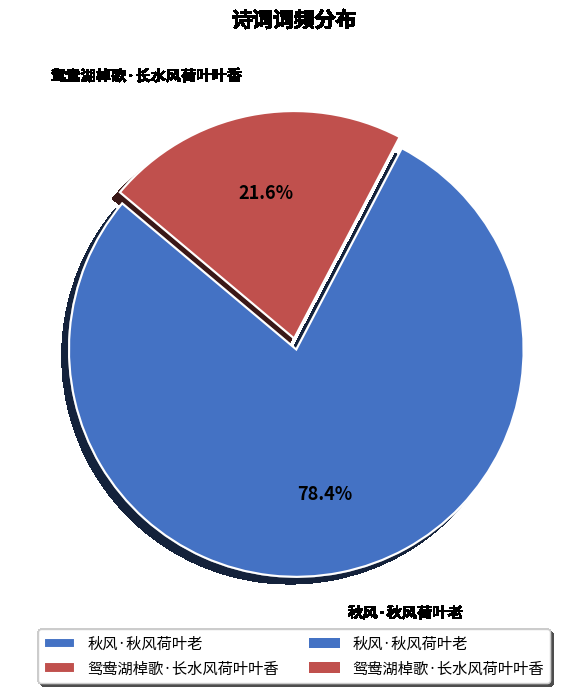

Rank the categories by value from highest to lowest.

秋风·秋风荷叶老, 鸳鸯湖棹歌·长水风荷叶叶香